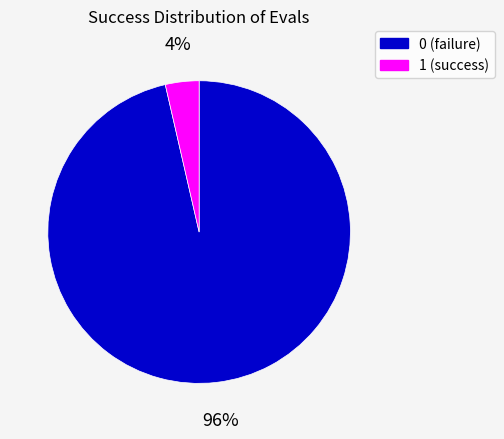

Rank the categories by value from highest to lowest.

0, 1